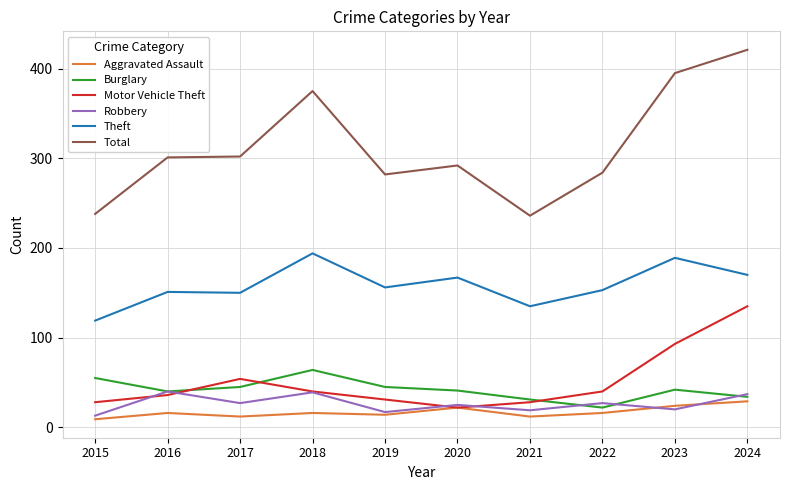

How many distinct data groups are displayed?

6